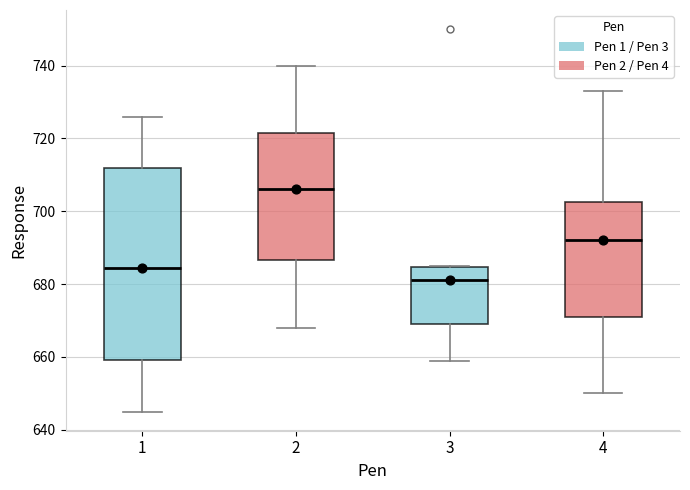

Reading left to right, transcribe this box plot: for each box, give where its median line is, the range the box spans, and where its two whiskers end, as read against the y-axis. The values are not printed on the chart, so give them approximately, as read against the axis.

1: median 684, box 660 to 712, whiskers 646 to 726
2: median 706, box 686 to 722, whiskers 668 to 740
3: median 682, box 670 to 684, whiskers 660 to 686
4: median 692, box 672 to 702, whiskers 650 to 734